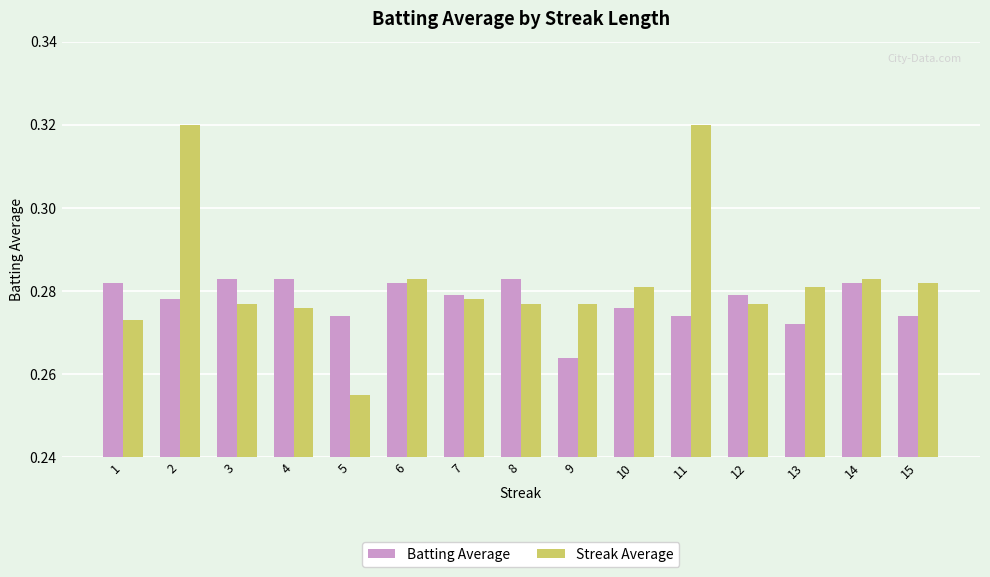

What is the difference between the maximum and minimum values in the Streak Average series?

0.1